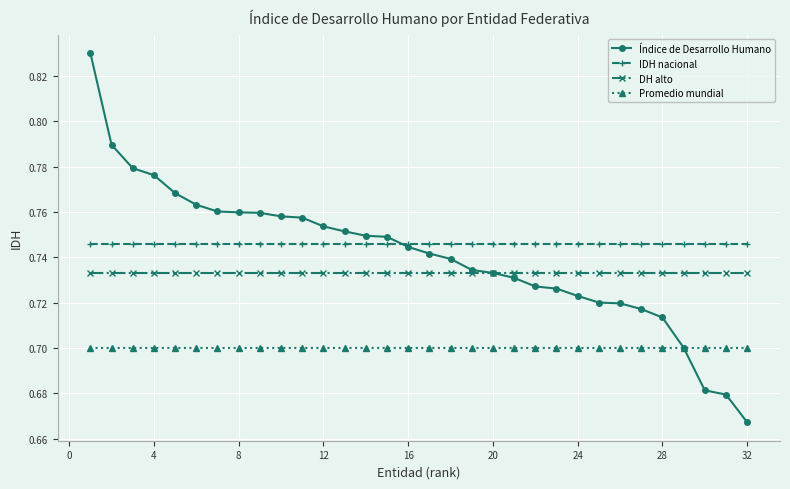

Count the Índice de Desarrollo Humano values in the range 0 to 1.

32